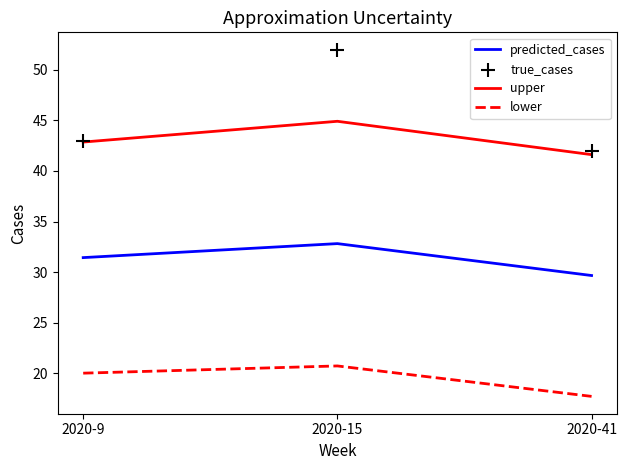

What are all the series names shown in the legend?

predicted_cases, upper, lower, true_cases